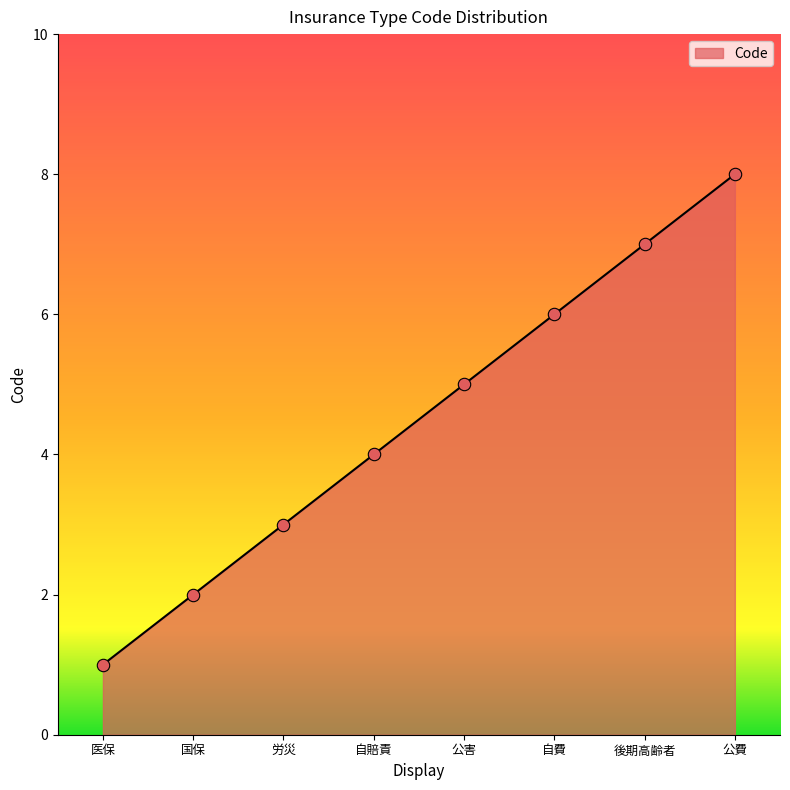

What is the ratio of the value at 国保 to the value at 後期高齢者?

0.3